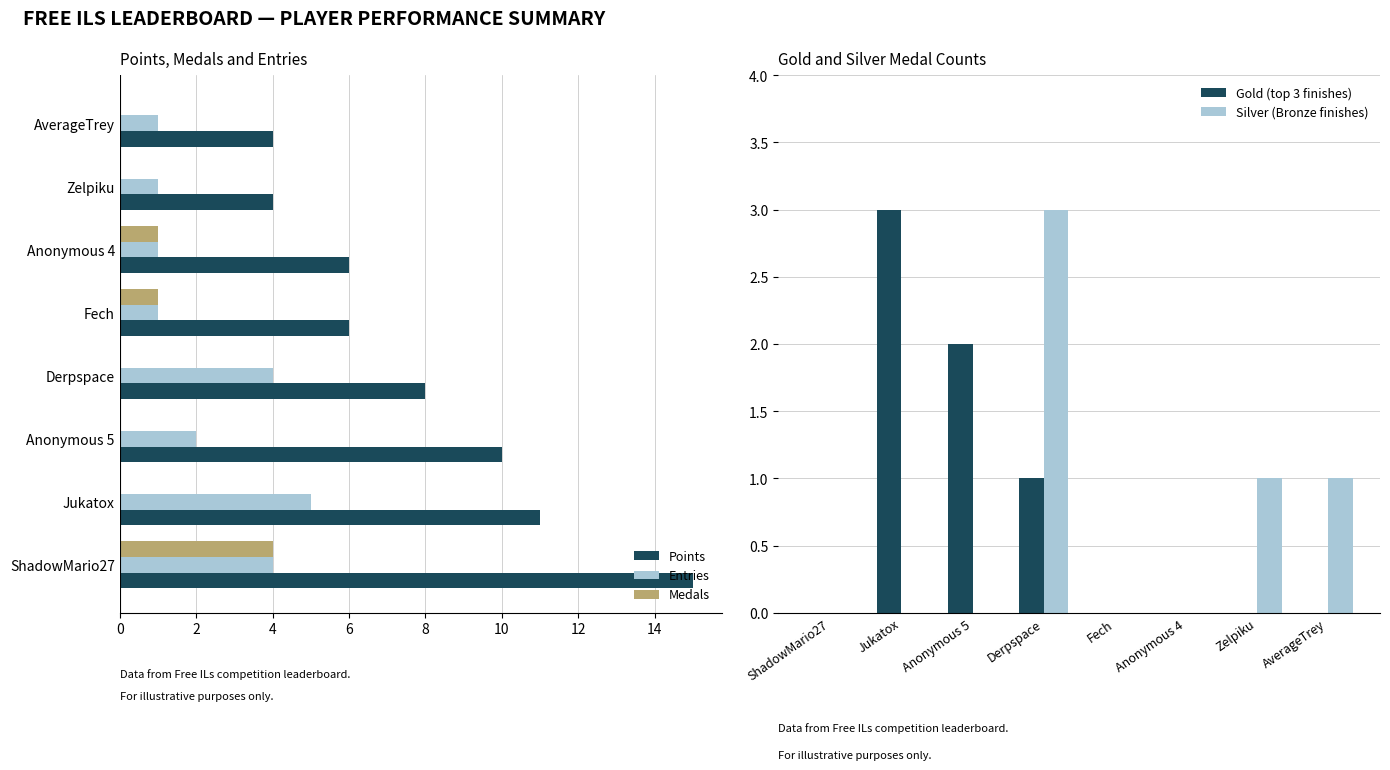

The Gold (top 3 finishes) series shows 0 at Derpspace. True or false?

False